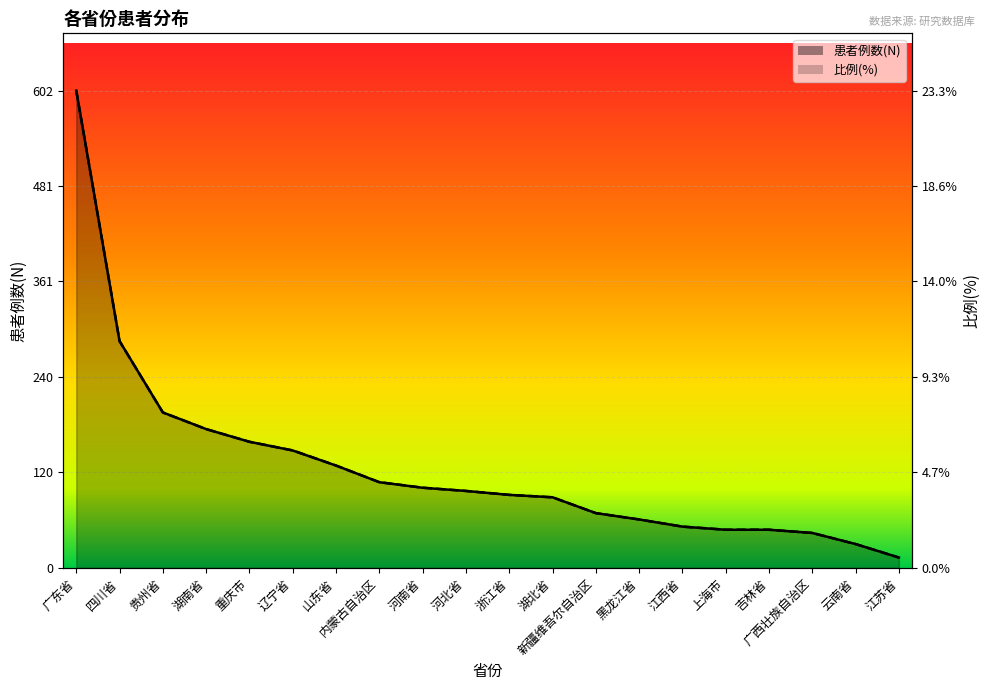

What is the difference between the 患者例数(N) values at 重庆市 and 贵州省?

37.0